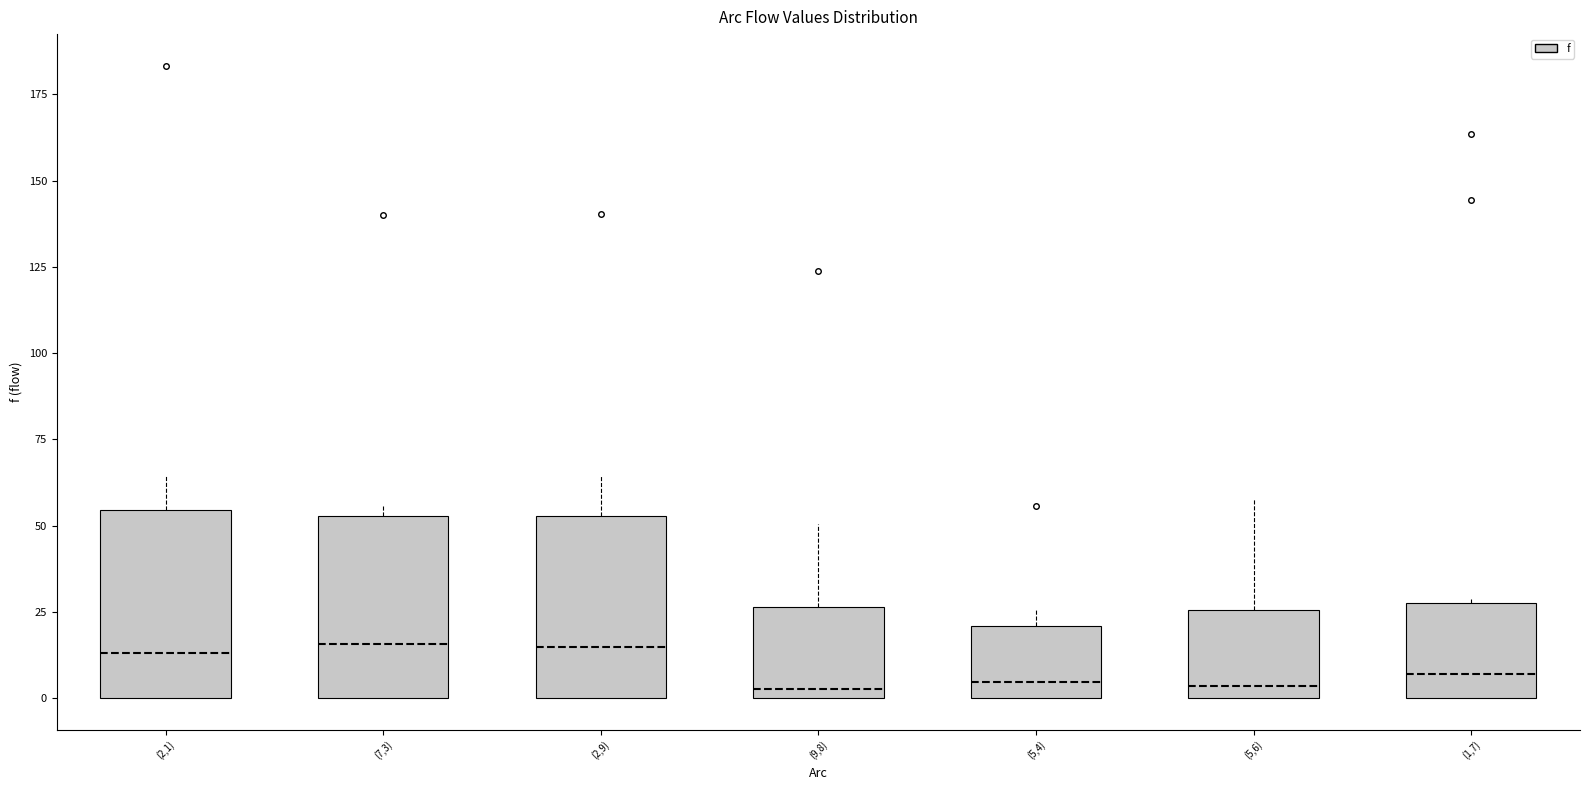

Where is the upper edge of the box for (1,7) on the y-axis? The values are not printed on the chart, so give them approximately, as read against the axis.

30